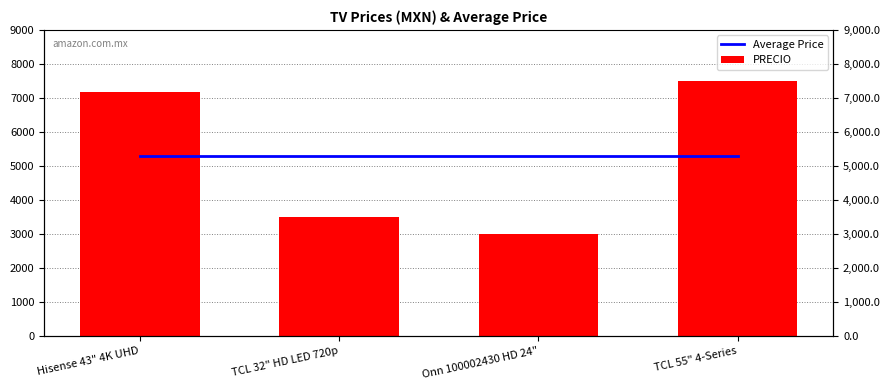

Is it true that Average Price equals 5296.5 at TCL 32" HD LED 720p?

True